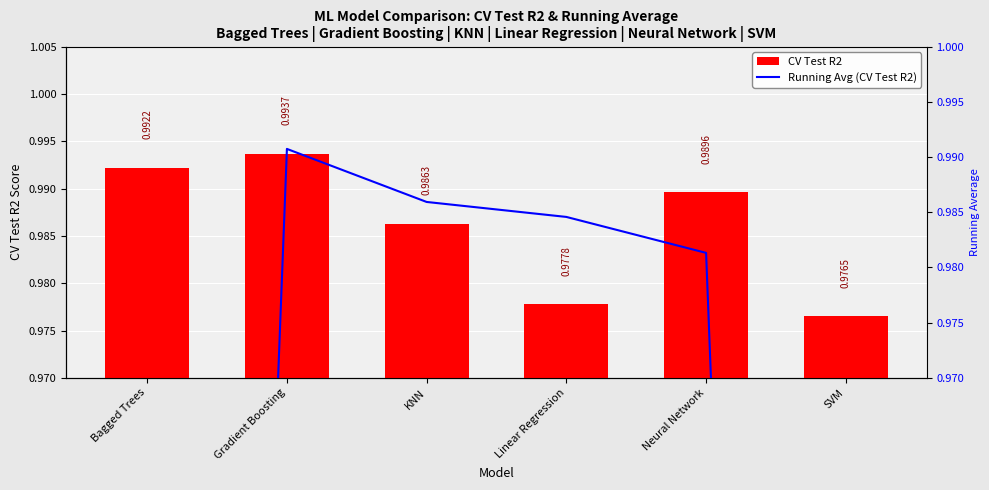

What is the label of the 4th bar from the left?

Linear Regression